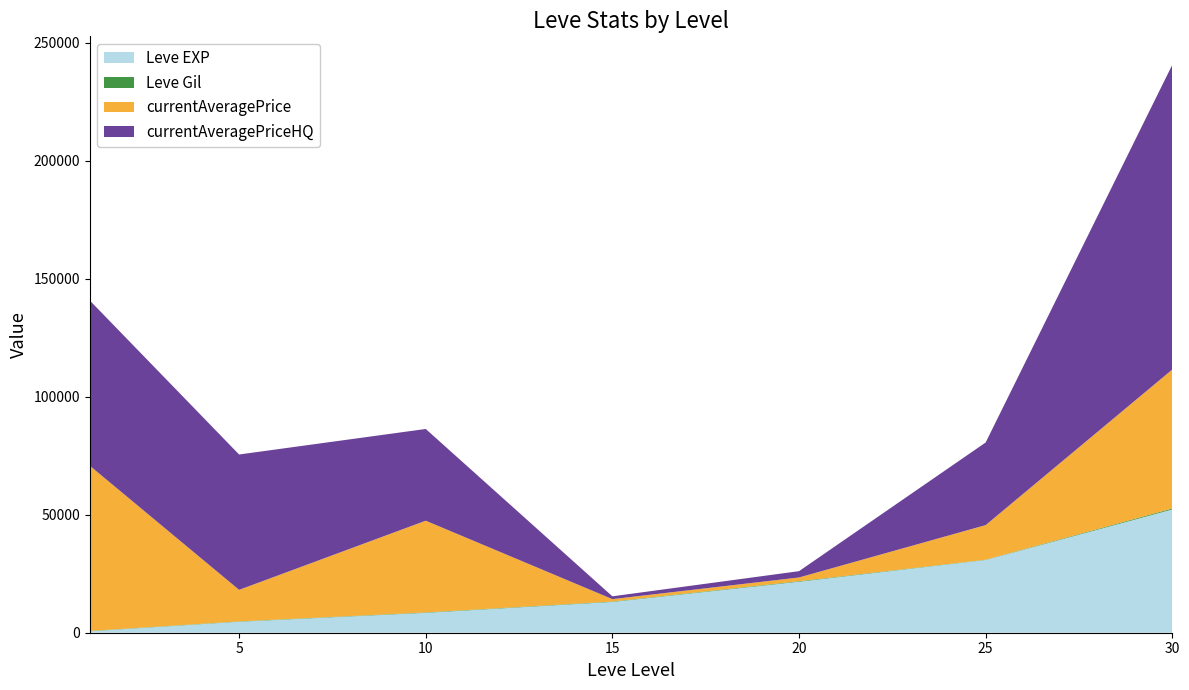

Reading left to right, what are all the values shown in this chart?

Leve EXP: 630	4660	8430	13040	21600	30820	52220
Leve Gil: 112	140	172	174	232	107	410
currentAveragePrice: 70002	13363	38857	1023	1579	14666	58883
currentAveragePriceHQ: 70002	57340	38857	1185	2666	35000	129103